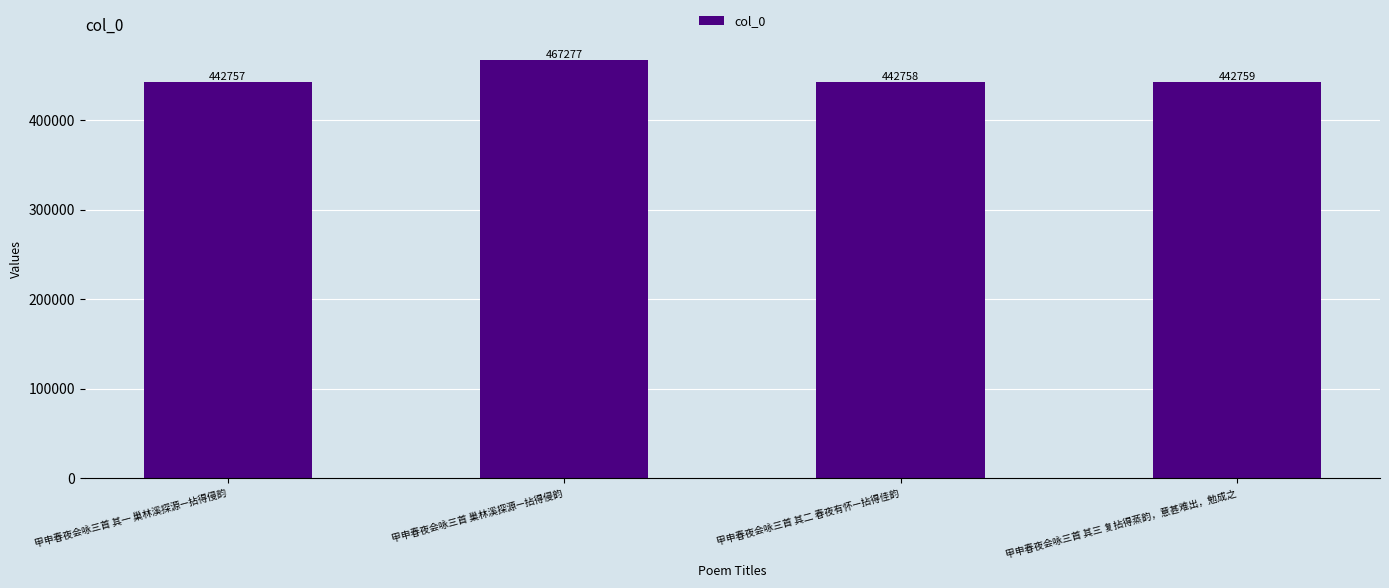

List the labels in order of value, smallest first.

甲申春夜会咏三首 其一 巢林溪探源—拈得侵韵, 甲申春夜会咏三首 其二 春夜有怀—拈得佳韵, 甲申春夜会咏三首 其三 复拈得蒸韵，意甚难出，勉成之, 甲申春夜会咏三首 巢林溪探源—拈得侵韵